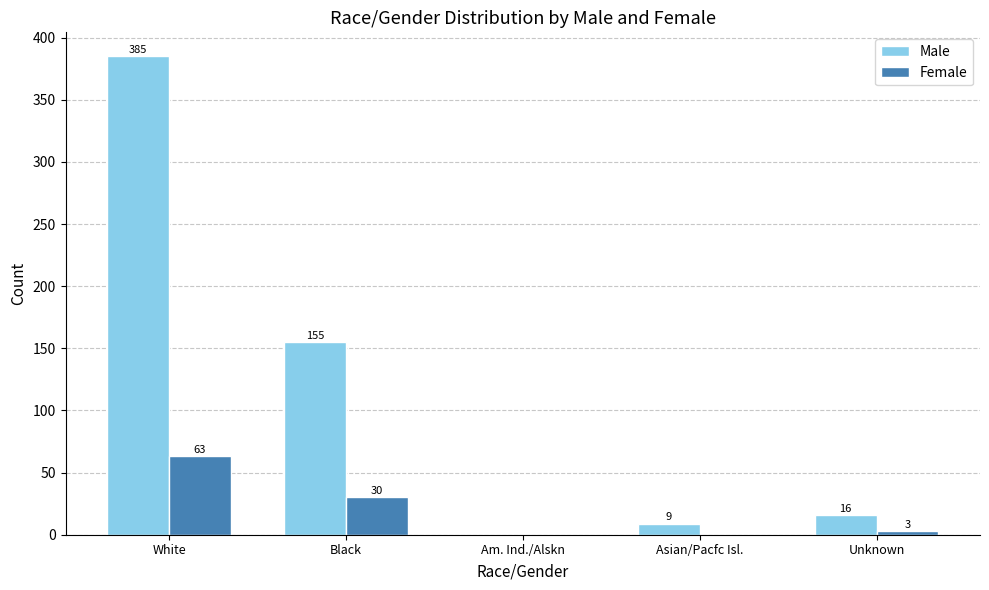

How many groups of bars are there?

5